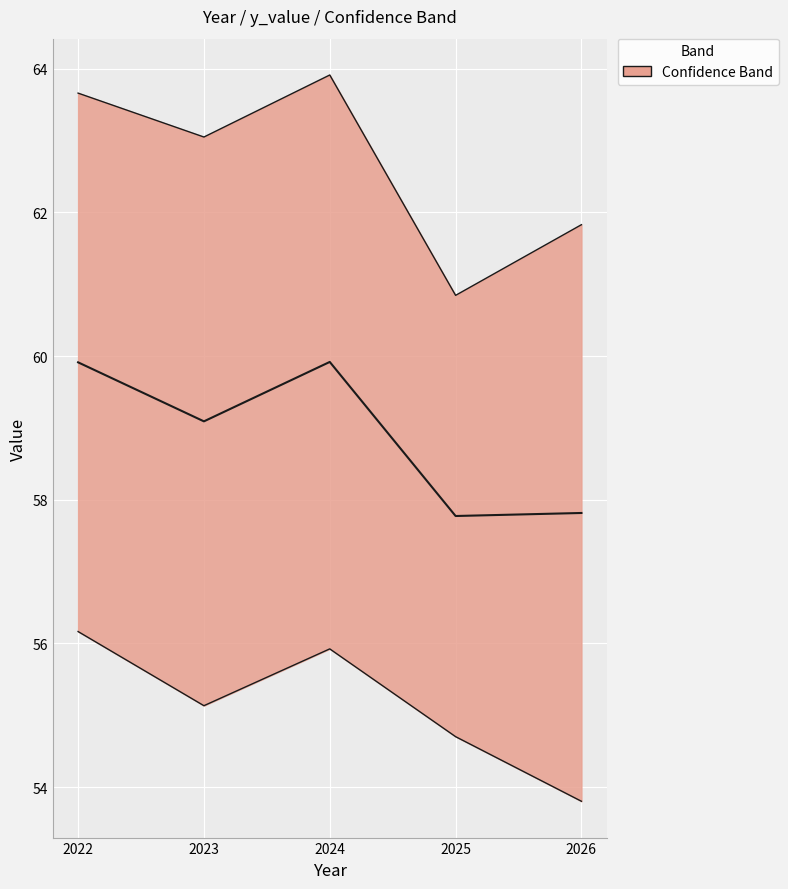

Is the value of y_value at 2025 greater than the value of y_upper_bound at 2026?

No